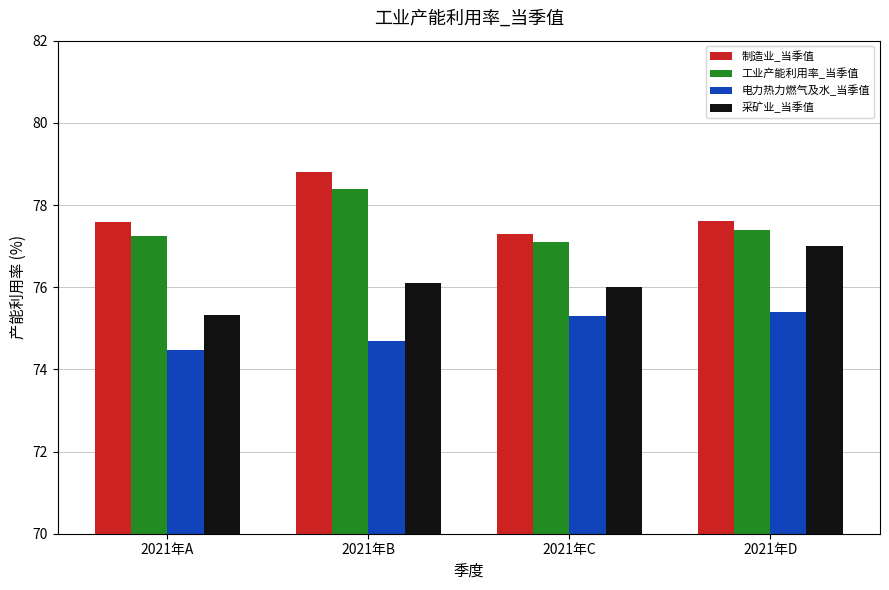

Rank the series at 2021年C from lowest to highest value.

电力热力燃气及水_当季值, 采矿业_当季值, 工业产能利用率_当季值, 制造业_当季值